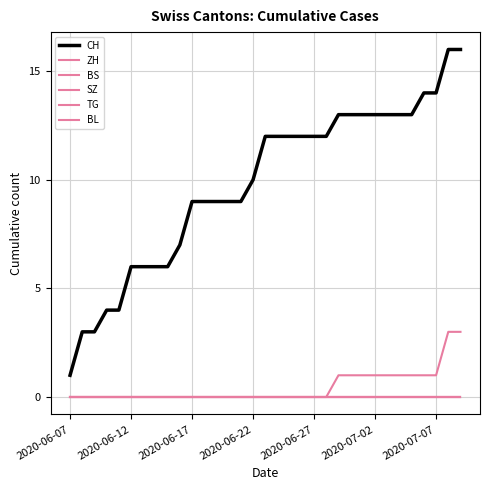

Which series has the widest spread of values?

CH